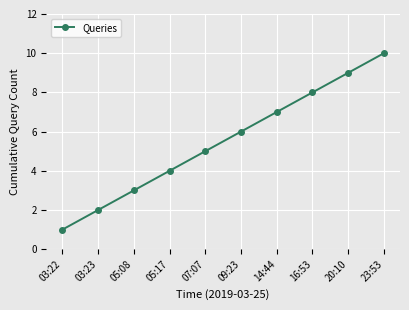

What is the sum of the values at 14:44 and 20:10?

16